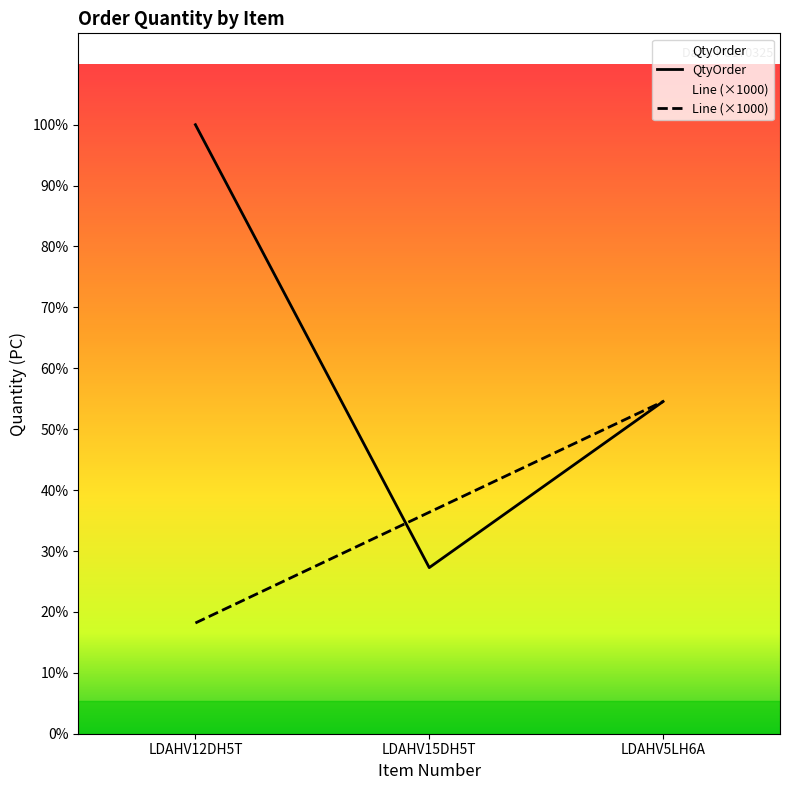

Which series has the largest total across all categories?

QtyOrder